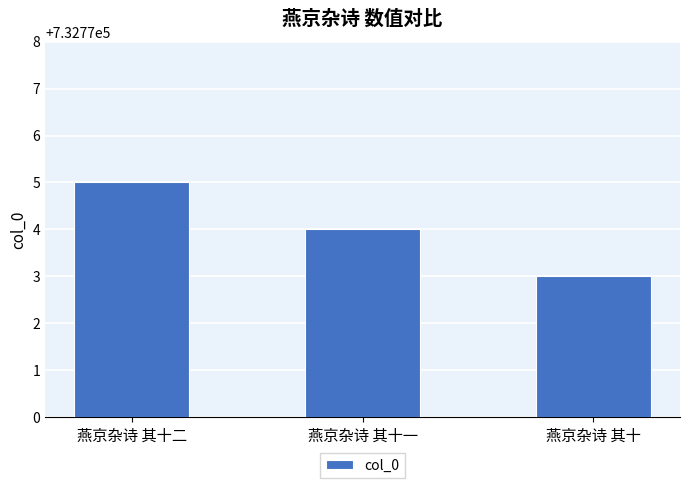

Where does the data first go above 732774?

燕京杂诗 其十二